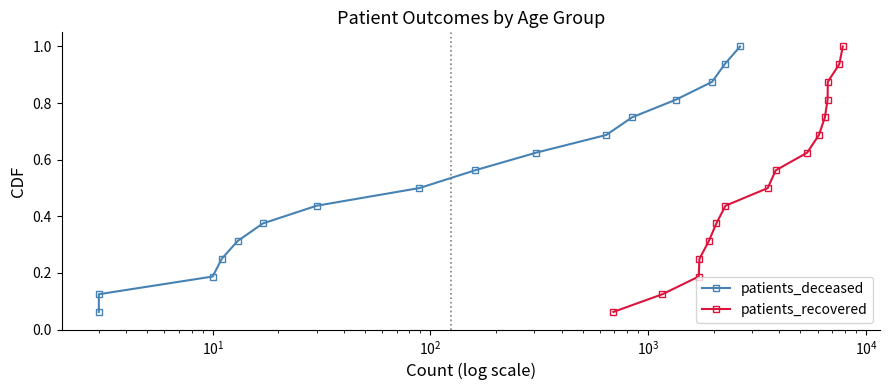

What is the value of the patients_deceased point at the 11th from the left?

0.7